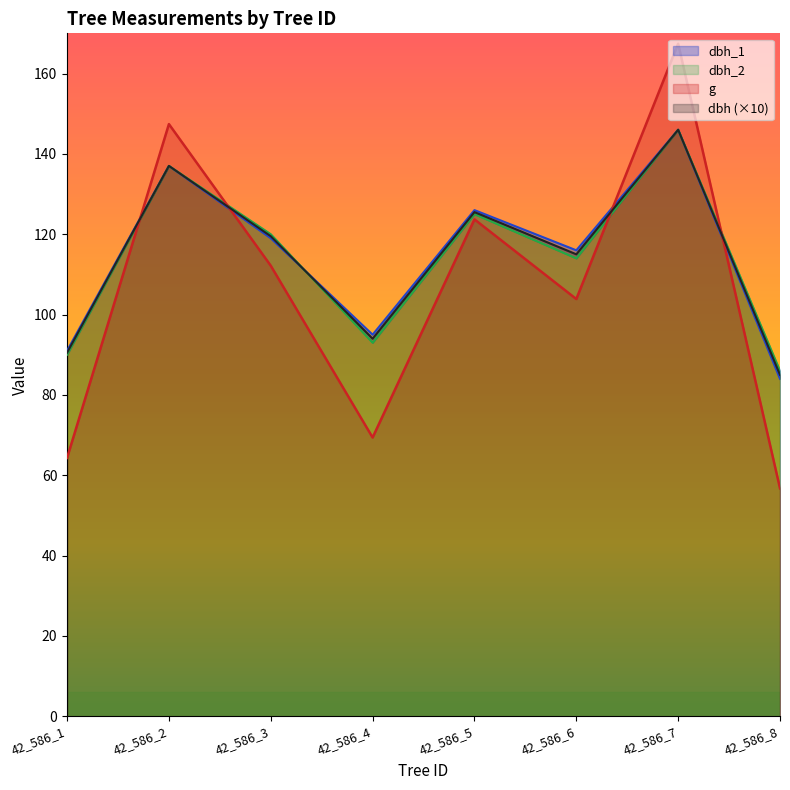

What is the difference between the maximum and minimum values in the dbh_2 series?

60.0